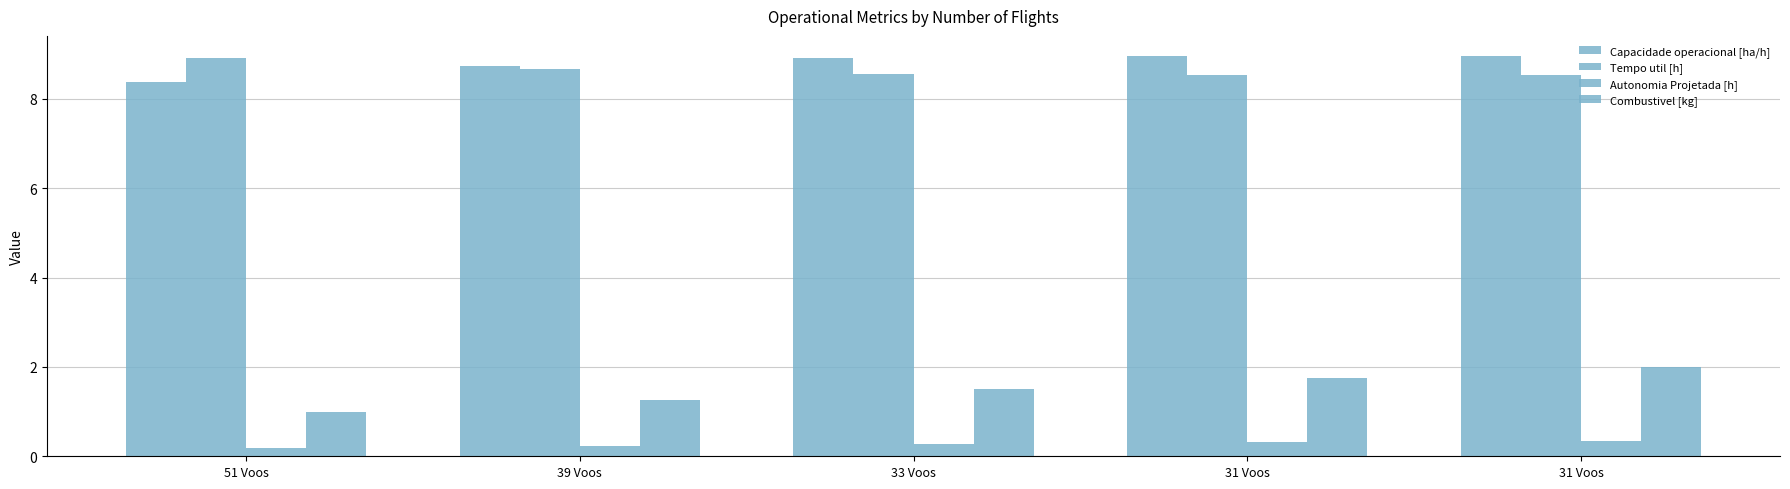

At which label is Combustivel [kg] closest to 1?

51 Voos